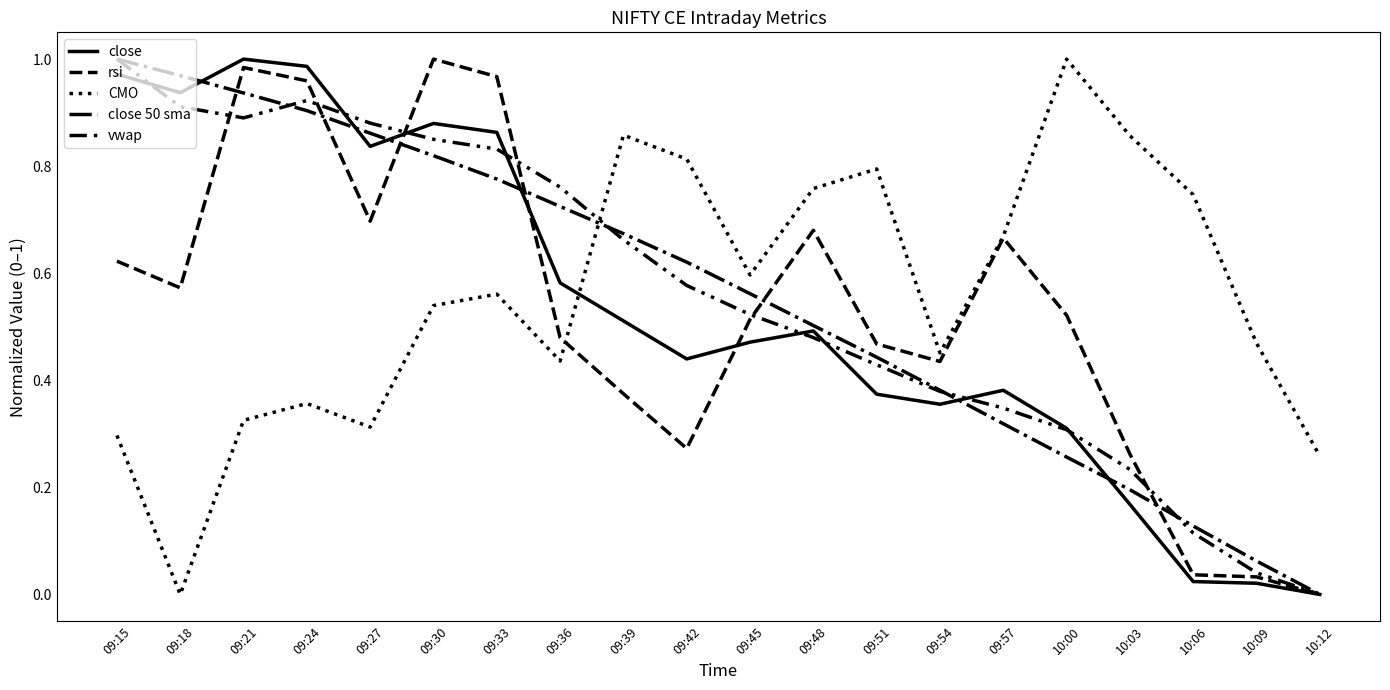

At 10:06, list the series in order from largest to smallest.

CMO, close 50 sma, vwap, rsi, close